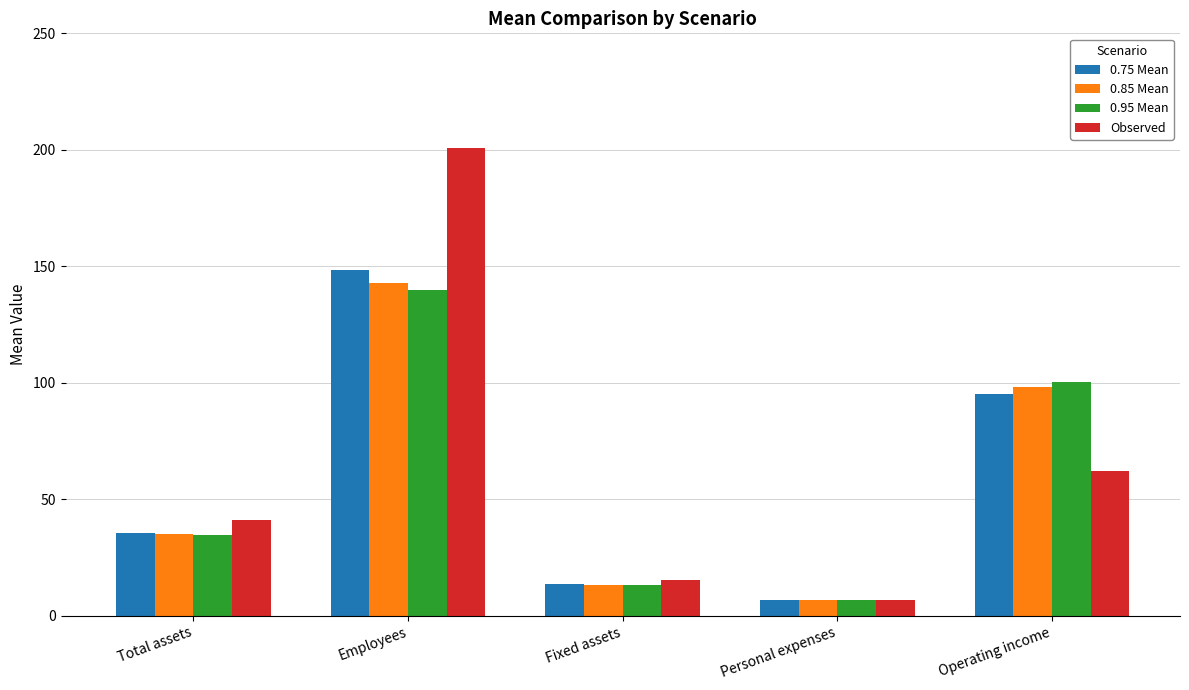

How many values in the 0.75 Mean series are below 35?

2